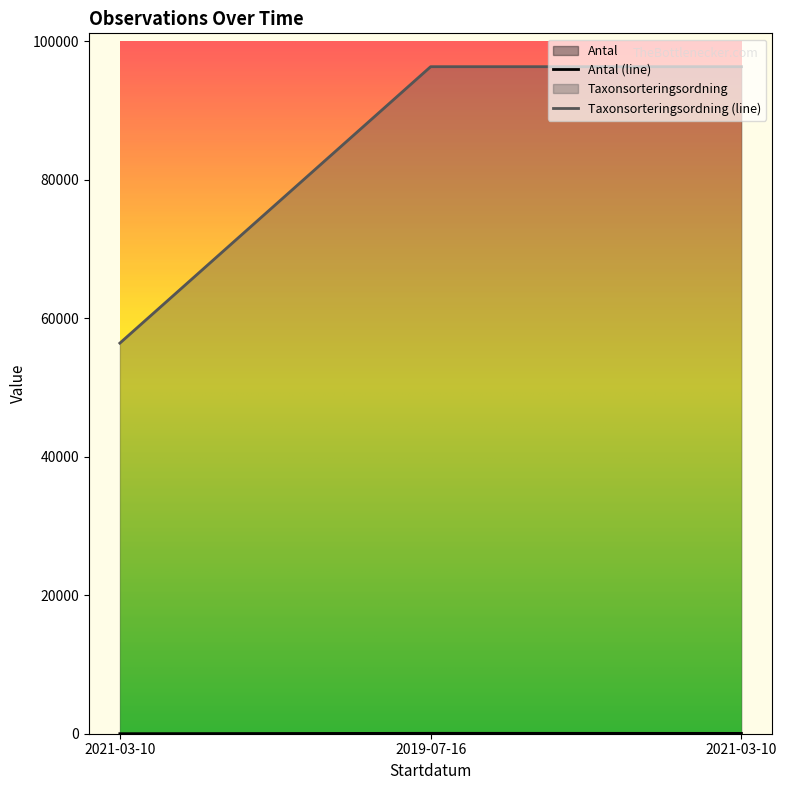

Reading right to left, what are all the values shown in this chart?

Antal: 2021-03-10=50	2019-07-16=59	2021-03-10=3
Taxonsorteringsordning: 2021-03-10=96334	2019-07-16=96334	2021-03-10=56411